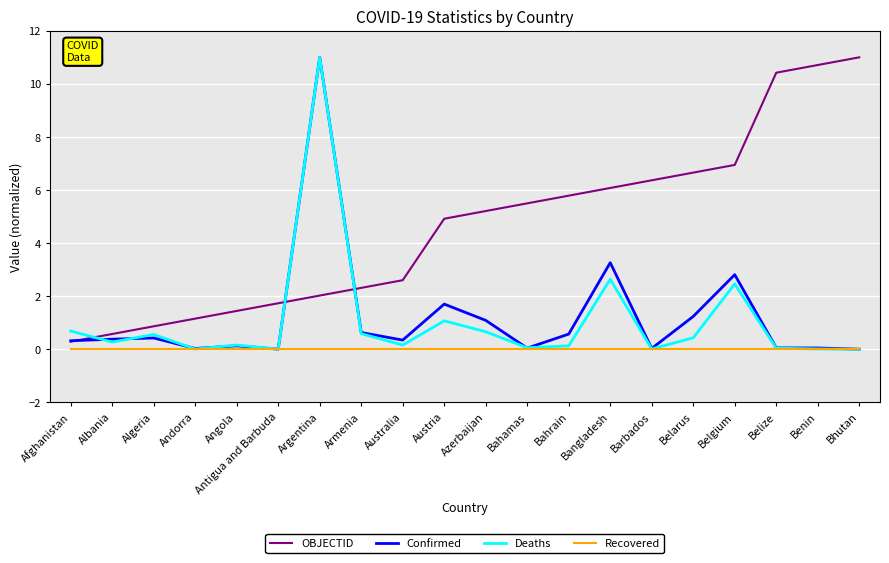

After their last crossing, which series has the higher values: OBJECTID or Confirmed?

OBJECTID